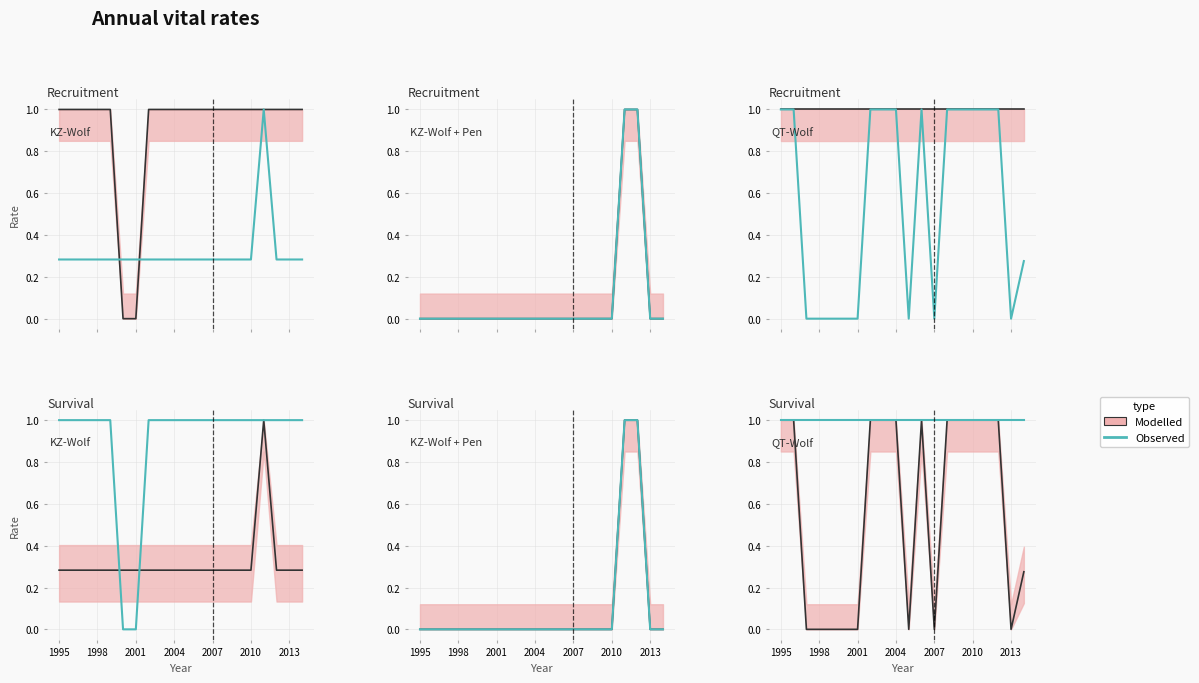

Where is Observed nearest to the value 1?

1995